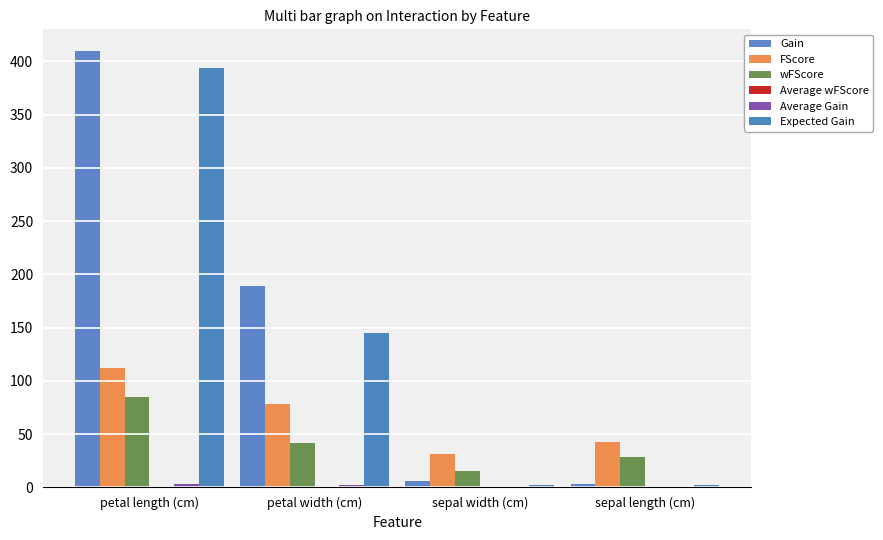

How many groups of bars are there?

4